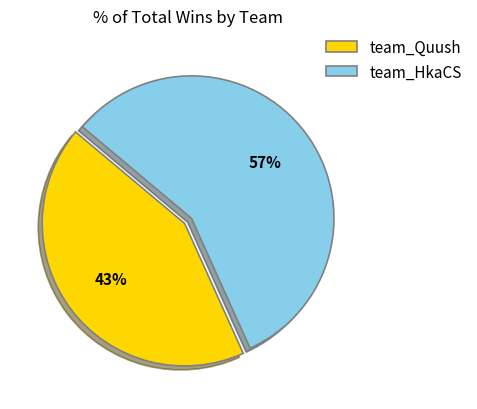

To the nearest percent, what is the average slice percentage?

50%